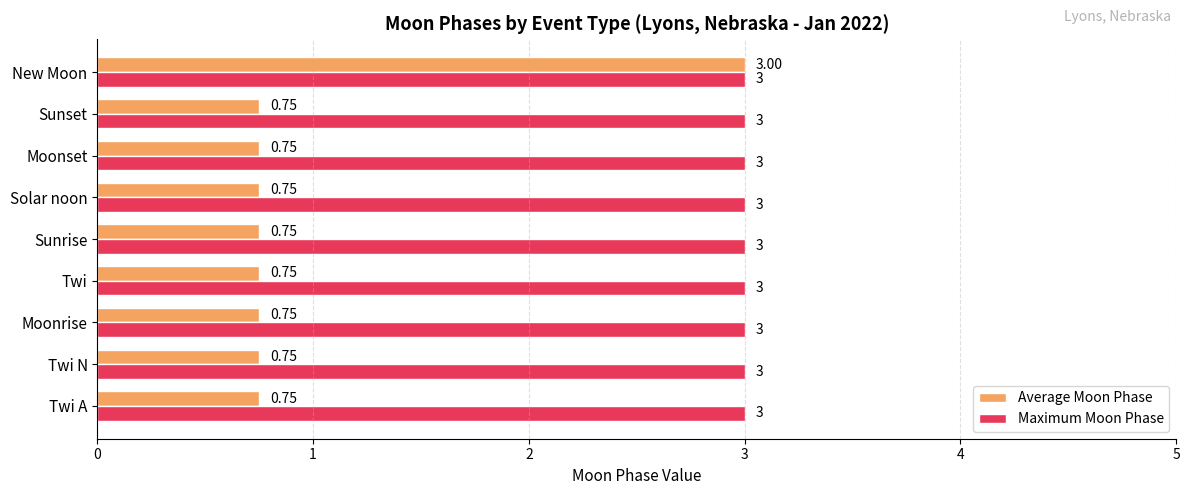

Which series has the largest total across all categories?

Maximum Moon Phase